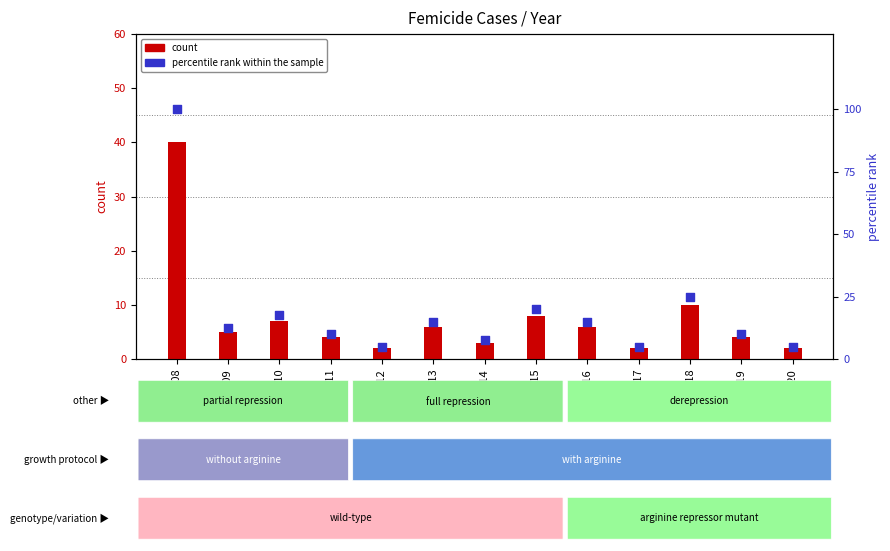

At which category is the sum across all series the highest?

2008